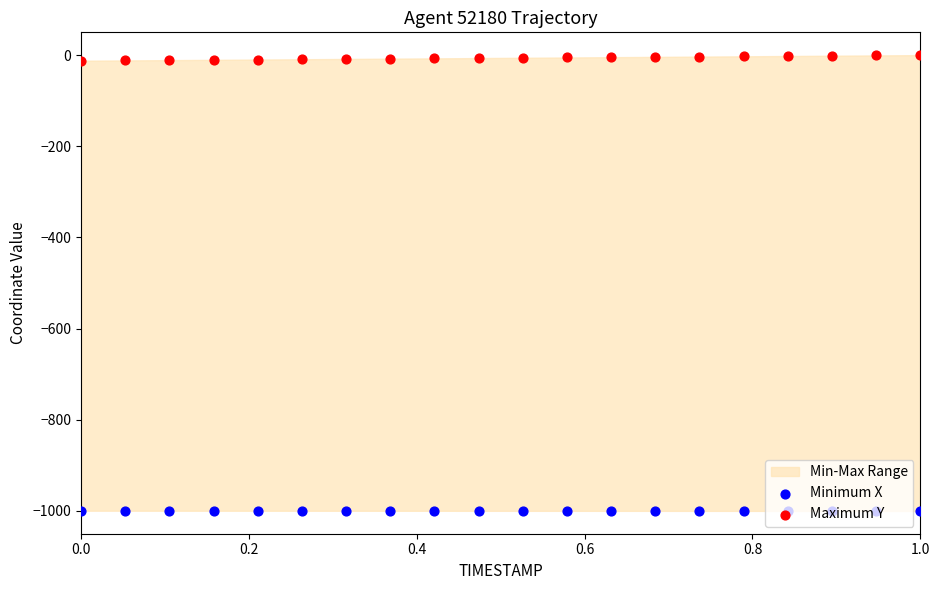

At how many categories does at least one series exceed -407?

20